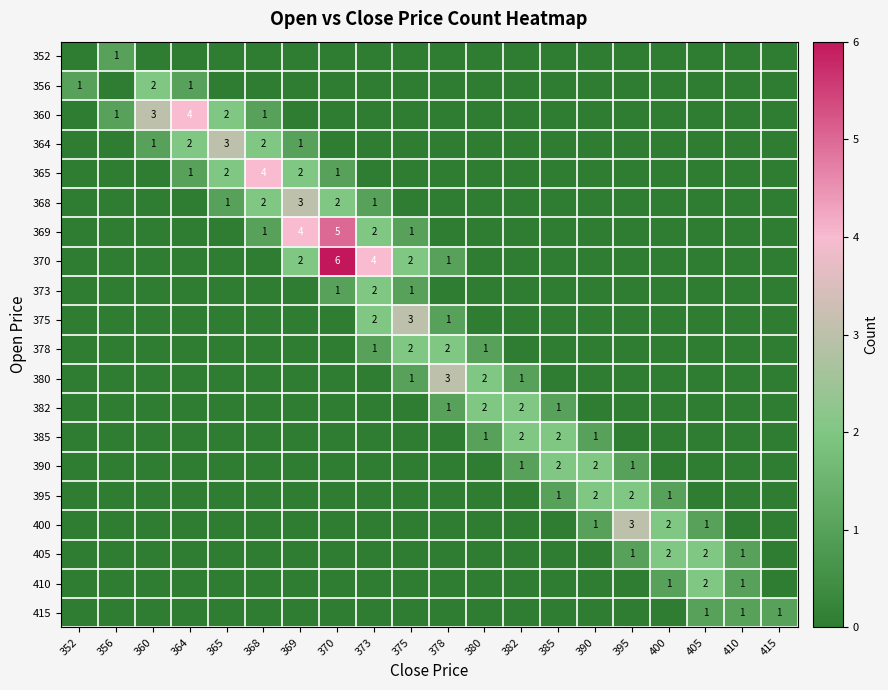

At which label is 370 closest to 3?

369